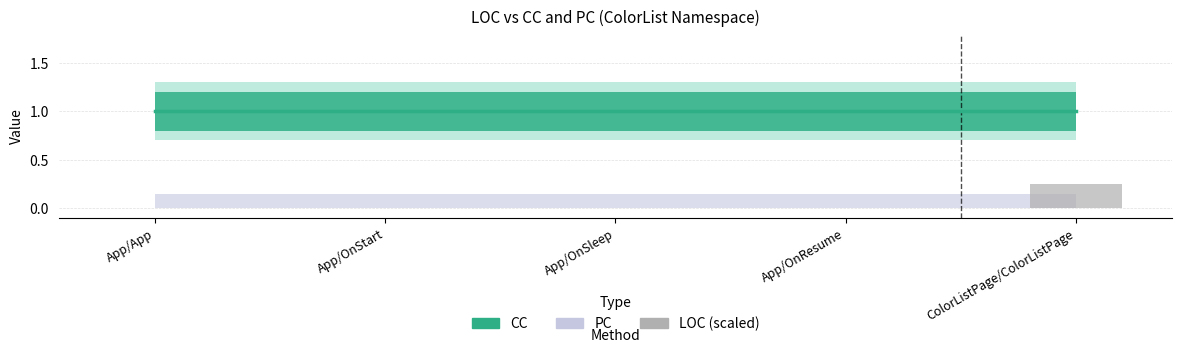

Which category has the highest value across all series?

ColorListPage/ColorListPage